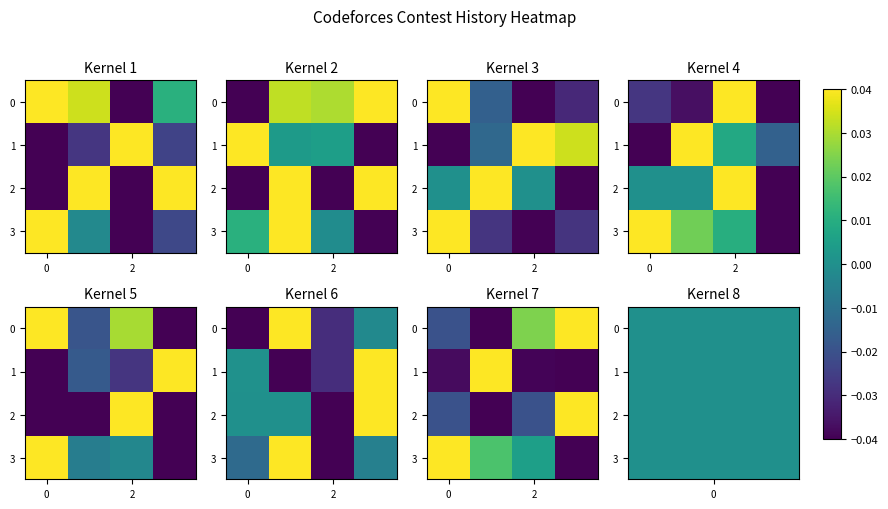

At which label is 3 closest to 0?

2